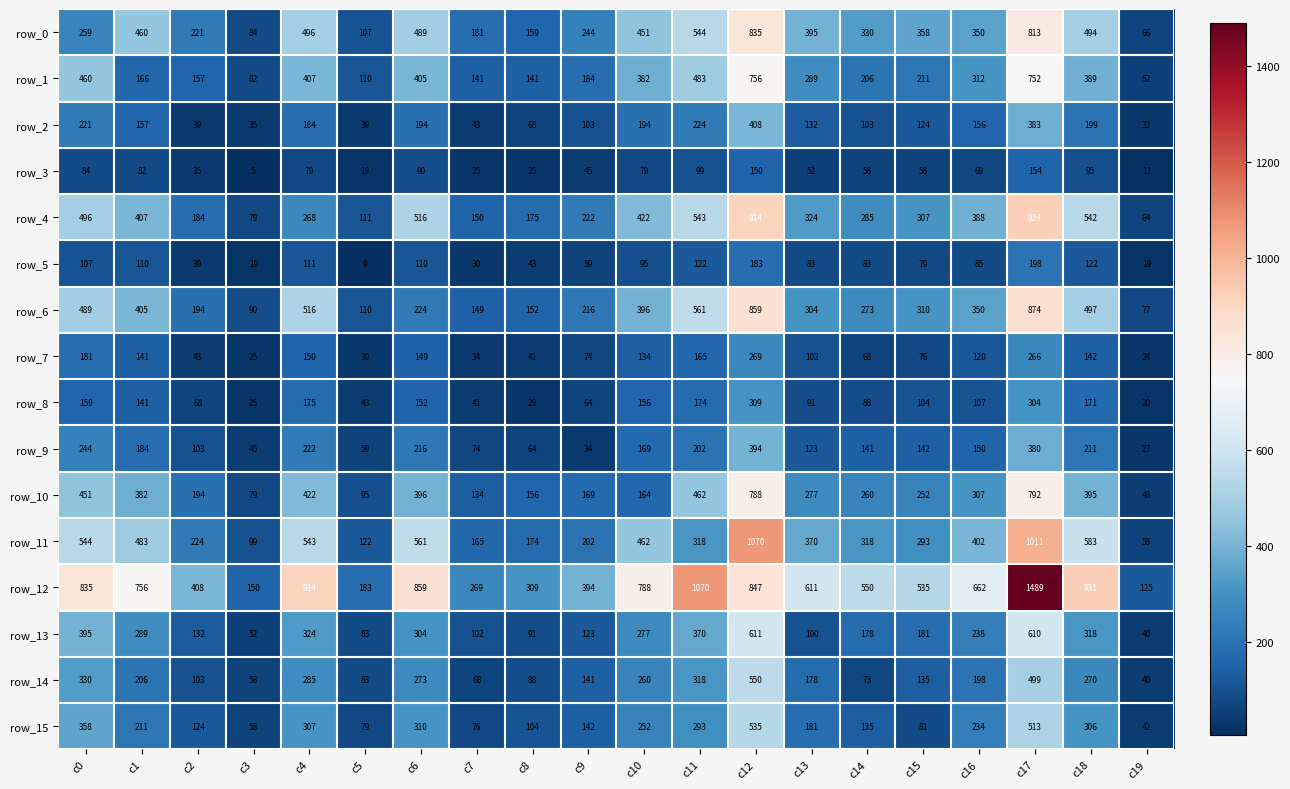

Reading left to right, extract all data points from this chart.

row_0: c0=259	c1=460	c2=221	c3=84	c4=496	c5=107	c6=489	c7=181	c8=159	c9=244	c10=451	c11=544	c12=835	c13=395	c14=330	c15=358	c16=350	c17=813	c18=494	c19=66
row_1: c0=460	c1=166	c2=157	c3=82	c4=407	c5=110	c6=405	c7=141	c8=141	c9=184	c10=382	c11=483	c12=756	c13=289	c14=206	c15=211	c16=312	c17=752	c18=389	c19=52
row_2: c0=221	c1=157	c2=39	c3=35	c4=184	c5=39	c6=194	c7=43	c8=68	c9=103	c10=194	c11=224	c12=408	c13=132	c14=103	c15=124	c16=156	c17=383	c18=199	c19=32
row_3: c0=84	c1=82	c2=35	c3=5	c4=79	c5=19	c6=90	c7=25	c8=25	c9=45	c10=79	c11=99	c12=150	c13=52	c14=58	c15=58	c16=69	c17=154	c18=95	c19=11
row_4: c0=496	c1=407	c2=184	c3=79	c4=268	c5=111	c6=516	c7=150	c8=175	c9=222	c10=422	c11=543	c12=914	c13=324	c14=285	c15=307	c16=388	c17=924	c18=542	c19=64
row_5: c0=107	c1=110	c2=39	c3=19	c4=111	c5=9	c6=110	c7=30	c8=43	c9=59	c10=95	c11=122	c12=183	c13=83	c14=83	c15=79	c16=85	c17=198	c18=122	c19=19
row_6: c0=489	c1=405	c2=194	c3=90	c4=516	c5=110	c6=224	c7=149	c8=152	c9=216	c10=396	c11=561	c12=859	c13=304	c14=273	c15=310	c16=350	c17=874	c18=497	c19=77
row_7: c0=181	c1=141	c2=43	c3=25	c4=150	c5=30	c6=149	c7=34	c8=41	c9=74	c10=134	c11=165	c12=269	c13=102	c14=68	c15=76	c16=120	c17=266	c18=142	c19=24
row_8: c0=159	c1=141	c2=68	c3=25	c4=175	c5=43	c6=152	c7=41	c8=28	c9=64	c10=156	c11=174	c12=309	c13=91	c14=88	c15=104	c16=107	c17=304	c18=171	c19=20
row_9: c0=244	c1=184	c2=103	c3=45	c4=222	c5=59	c6=216	c7=74	c8=64	c9=34	c10=169	c11=202	c12=394	c13=123	c14=141	c15=142	c16=150	c17=380	c18=211	c19=27
row_10: c0=451	c1=382	c2=194	c3=79	c4=422	c5=95	c6=396	c7=134	c8=156	c9=169	c10=164	c11=462	c12=788	c13=277	c14=260	c15=252	c16=307	c17=792	c18=395	c19=48
row_11: c0=544	c1=483	c2=224	c3=99	c4=543	c5=122	c6=561	c7=165	c8=174	c9=202	c10=462	c11=318	c12=1070	c13=370	c14=318	c15=293	c16=402	c17=1011	c18=583	c19=58
row_12: c0=835	c1=756	c2=408	c3=150	c4=914	c5=183	c6=859	c7=269	c8=309	c9=394	c10=788	c11=1070	c12=847	c13=611	c14=550	c15=535	c16=662	c17=1489	c18=931	c19=125
row_13: c0=395	c1=289	c2=132	c3=52	c4=324	c5=83	c6=304	c7=102	c8=91	c9=123	c10=277	c11=370	c12=611	c13=100	c14=178	c15=181	c16=238	c17=610	c18=318	c19=40
row_14: c0=330	c1=206	c2=103	c3=58	c4=285	c5=83	c6=273	c7=68	c8=88	c9=141	c10=260	c11=318	c12=550	c13=178	c14=73	c15=135	c16=198	c17=499	c18=270	c19=40
row_15: c0=358	c1=211	c2=124	c3=58	c4=307	c5=79	c6=310	c7=76	c8=104	c9=142	c10=252	c11=293	c12=535	c13=181	c14=135	c15=81	c16=234	c17=513	c18=306	c19=42